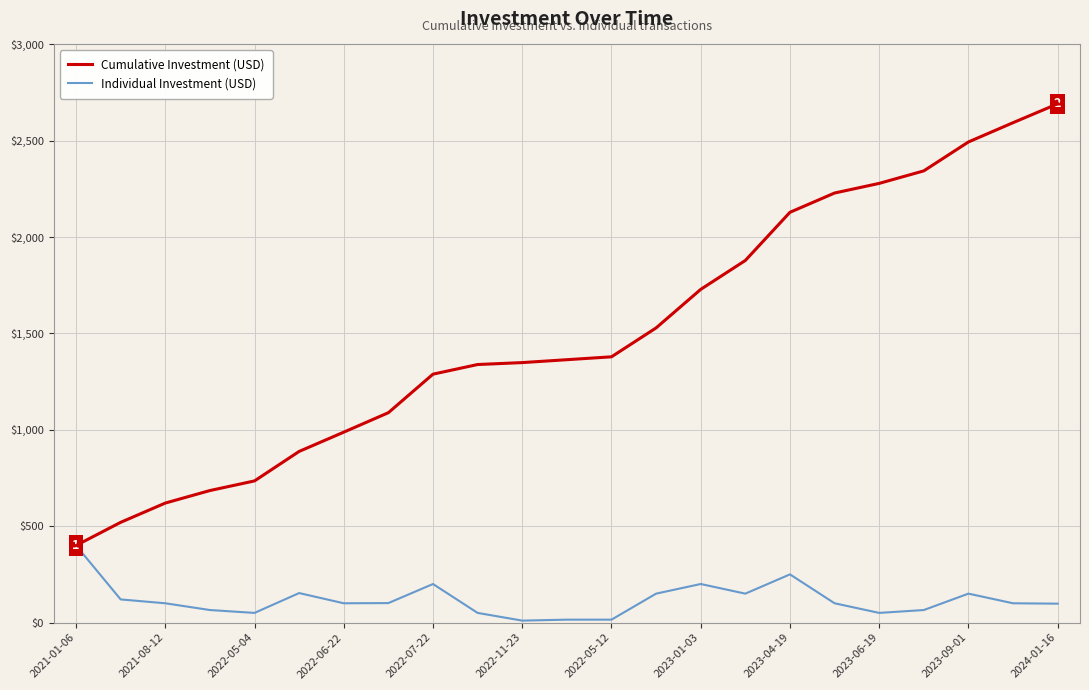

What is the difference between the second highest and second lowest values in the Cumulative Investment (USD) series?

2074